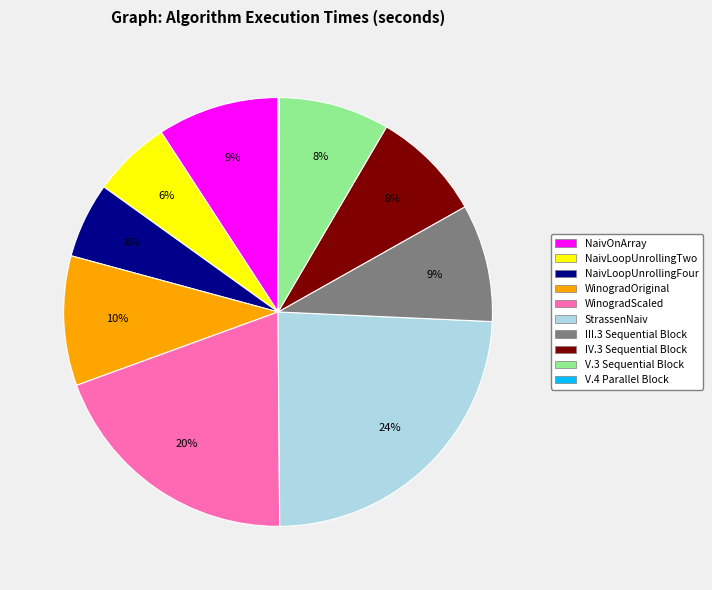

To the nearest percent, what is the difference between the largest and smallest slice percentages?

24%